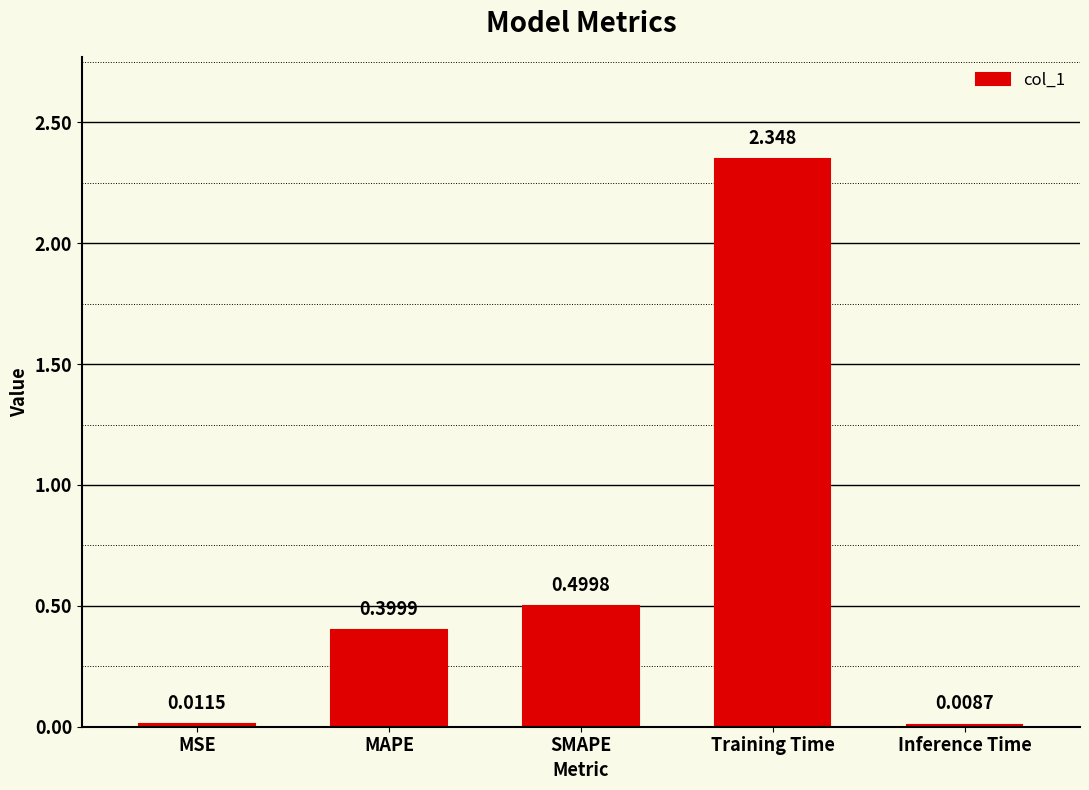

What is the label of the 5th bar from the left?

Inference Time